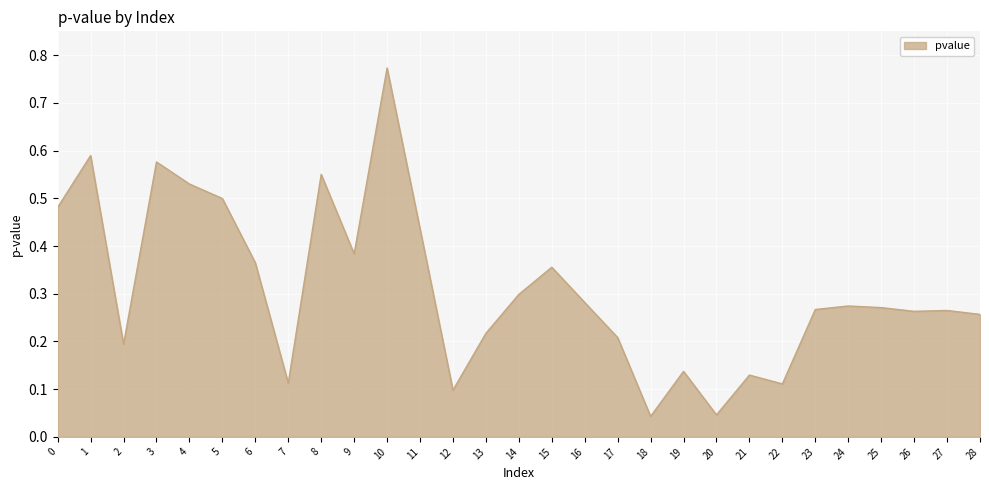

The chart shows a value of 0.5 at 4. True or false?

True